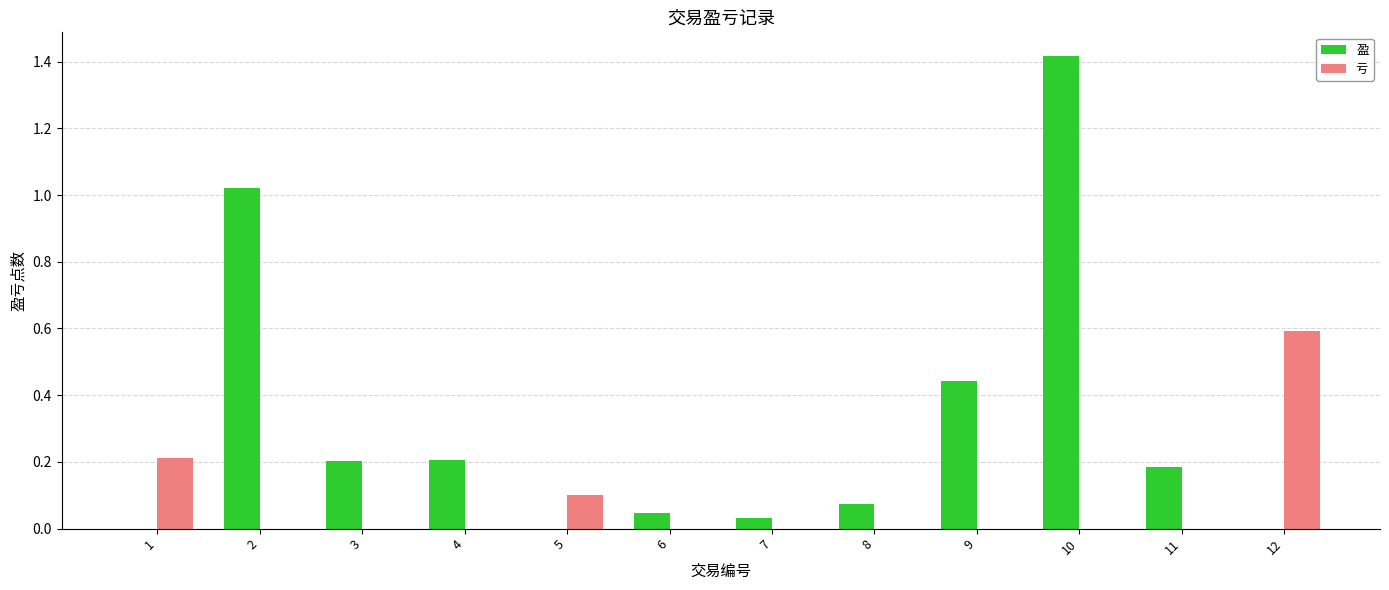

At which category is the sum across all series the highest?

10